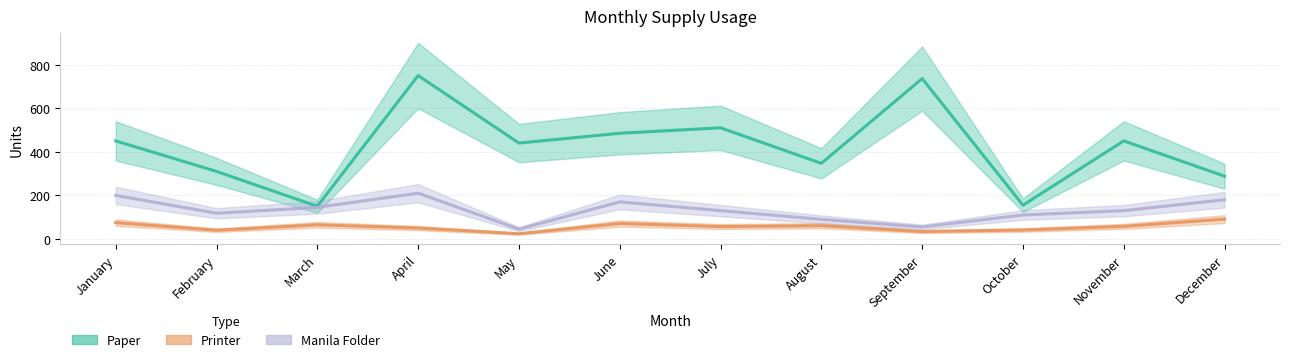

List the series in order of their peak value, highest first.

Paper, Manila Folder, Printer